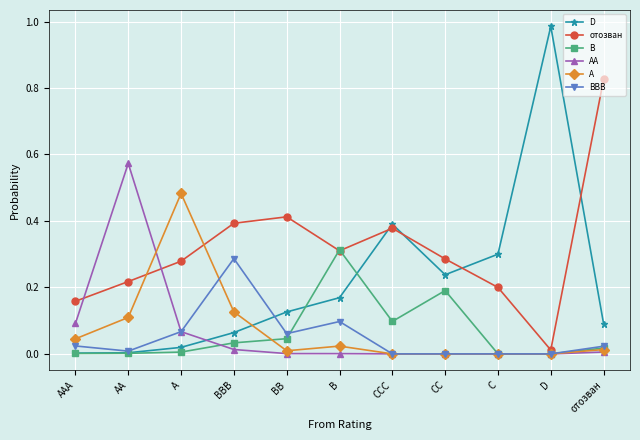

How many distinct data groups are displayed?

6